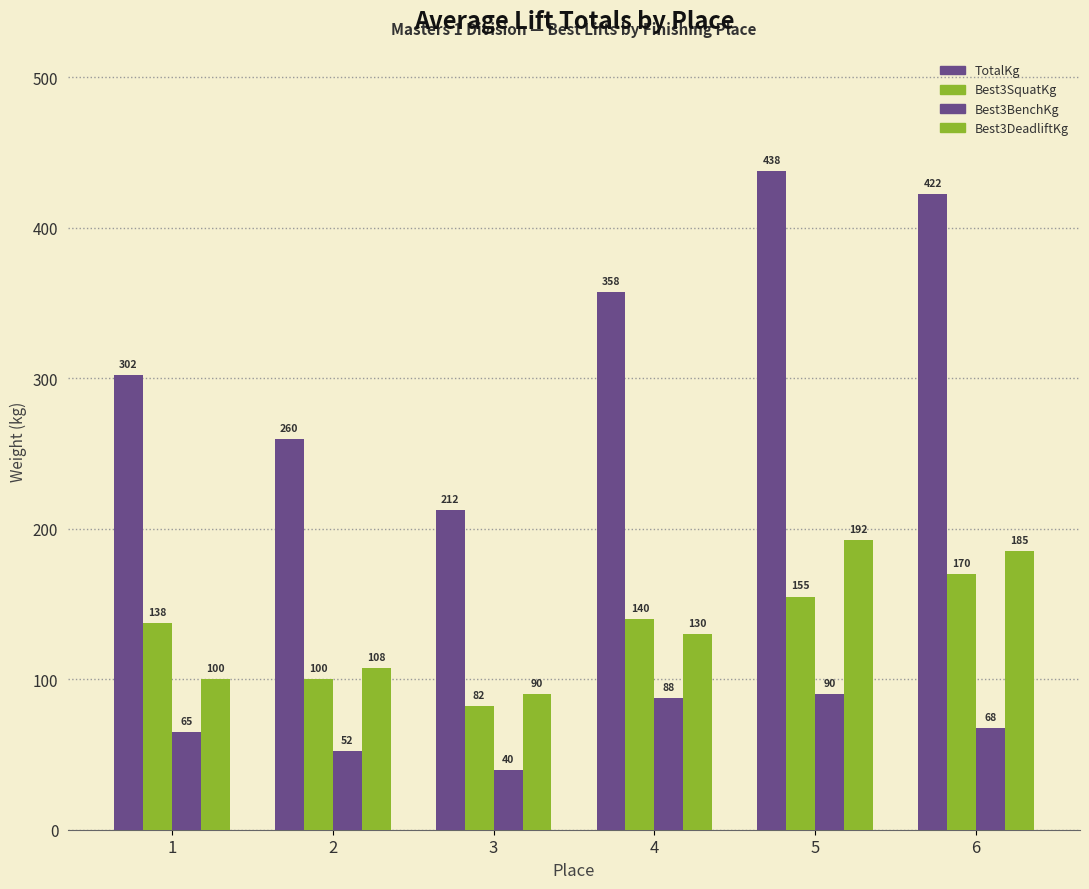

How many groups of bars are there?

6